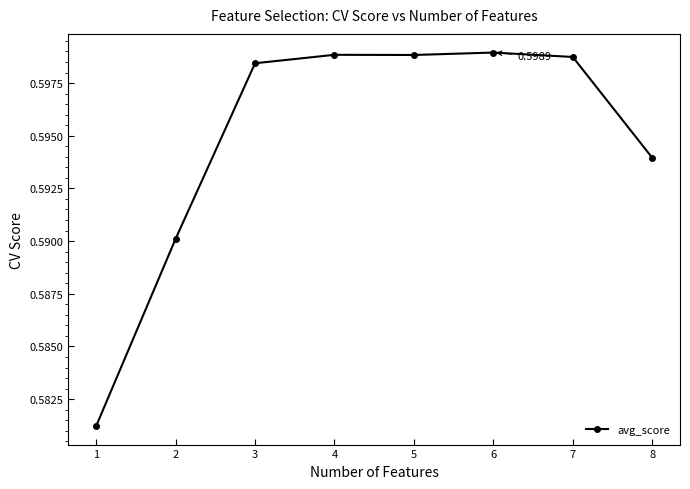

How many lines are shown in the chart?

1